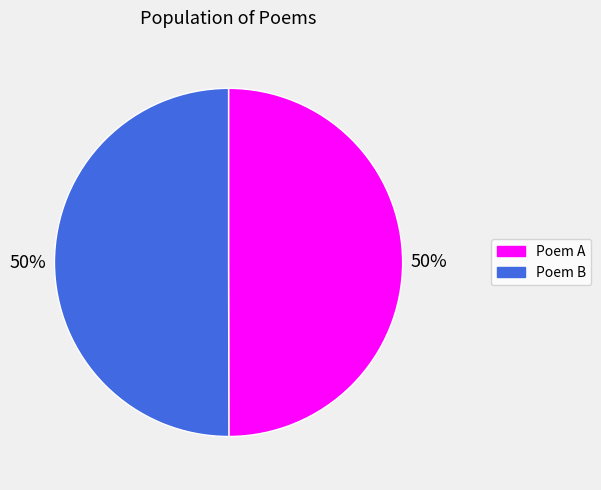

True or false: Poem B accounts for 50% of the total.

True